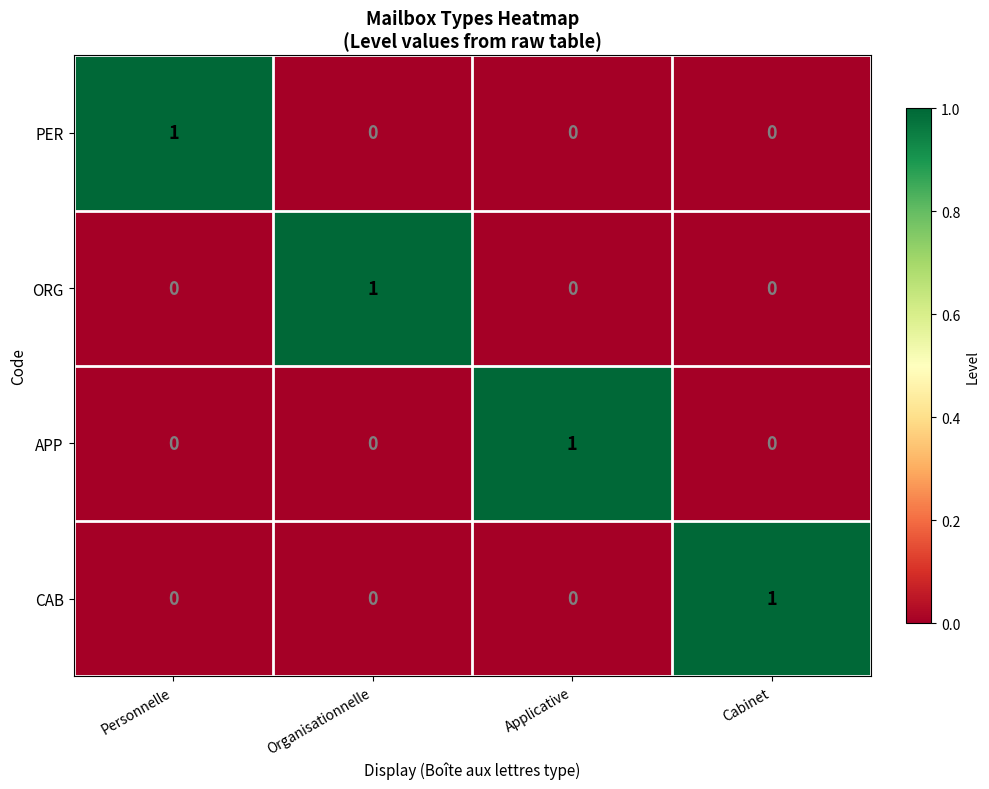

Is the value of APP at Applicative greater than the value of PER at Cabinet?

Yes